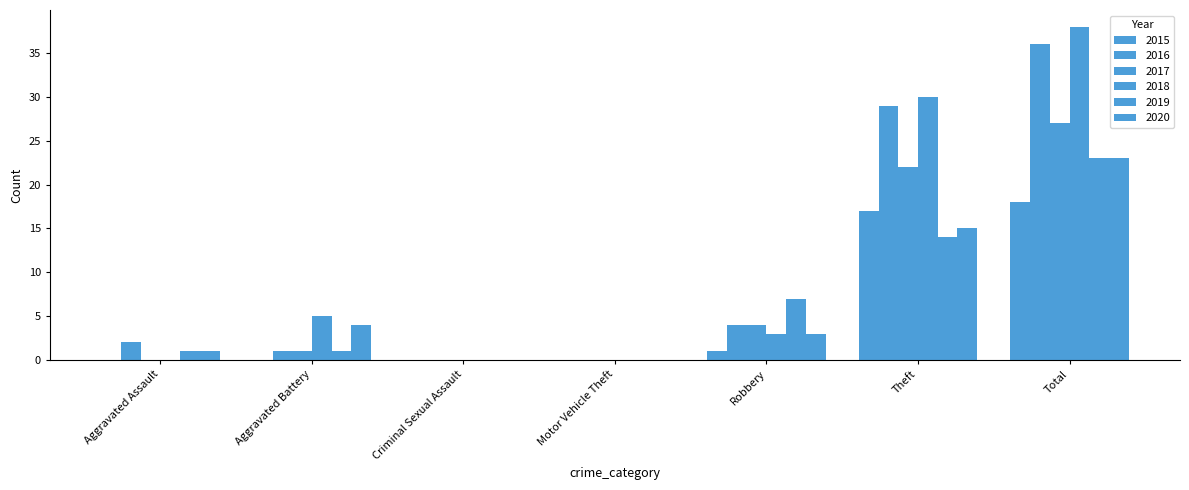

At which category is the sum across all series the highest?

Total